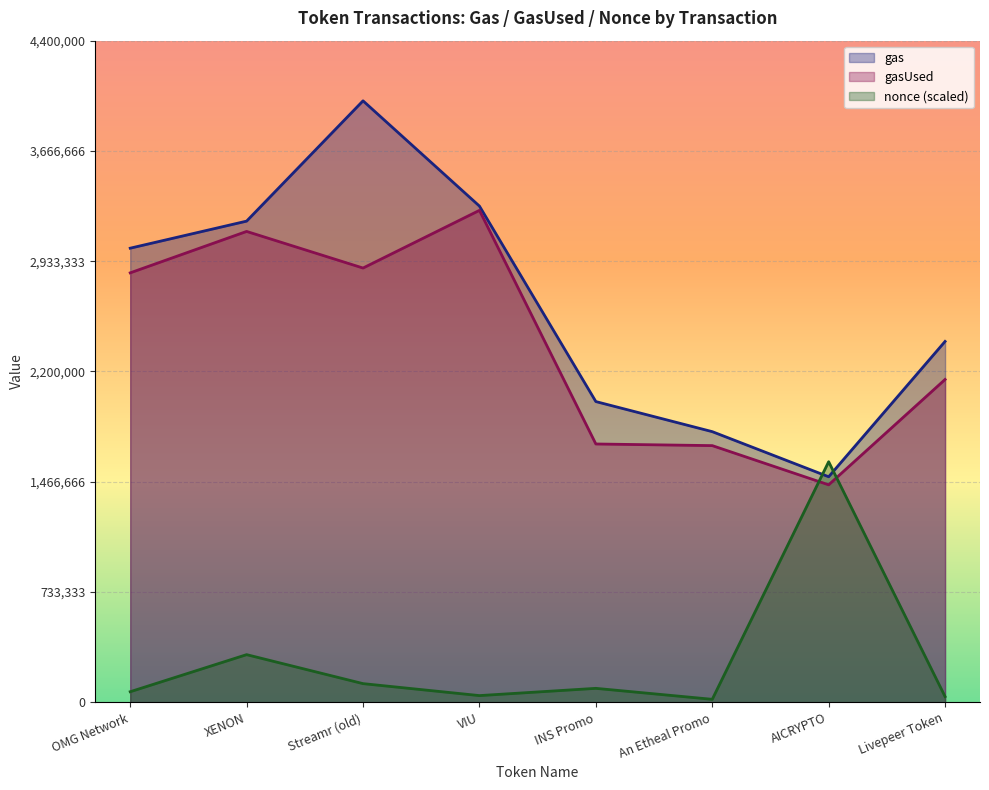

True or false: gas and gasUsed cross at least once.

False